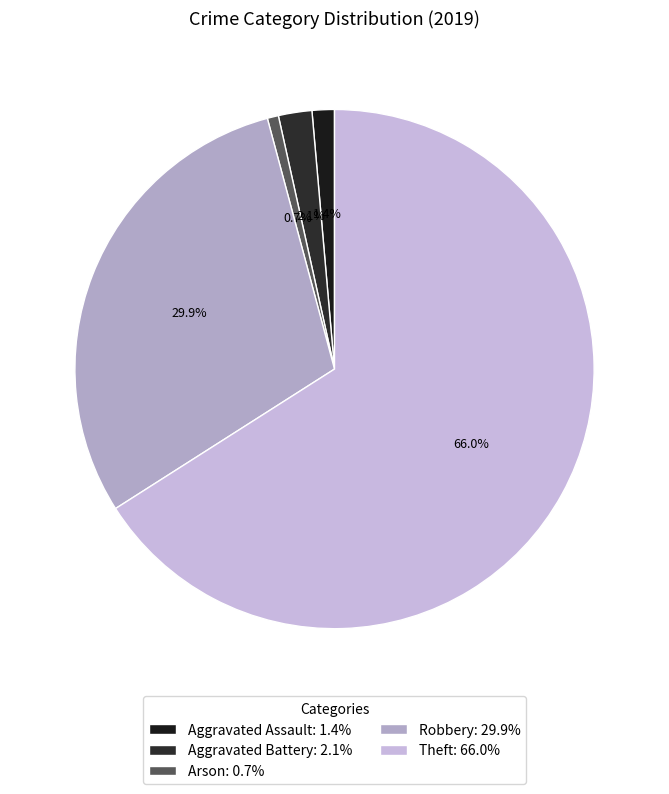

Rank the categories by value from lowest to highest.

Arson: 0.7%, Aggravated Assault: 1.4%, Aggravated Battery: 2.1%, Robbery: 29.9%, Theft: 66.0%